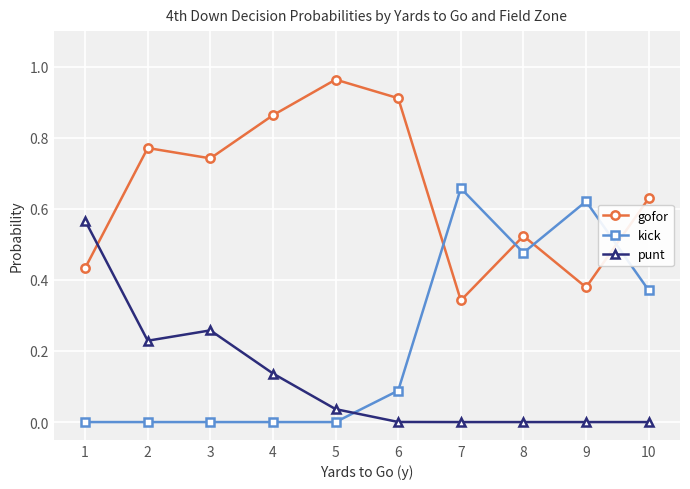

Where is the first local minimum for punt?

2